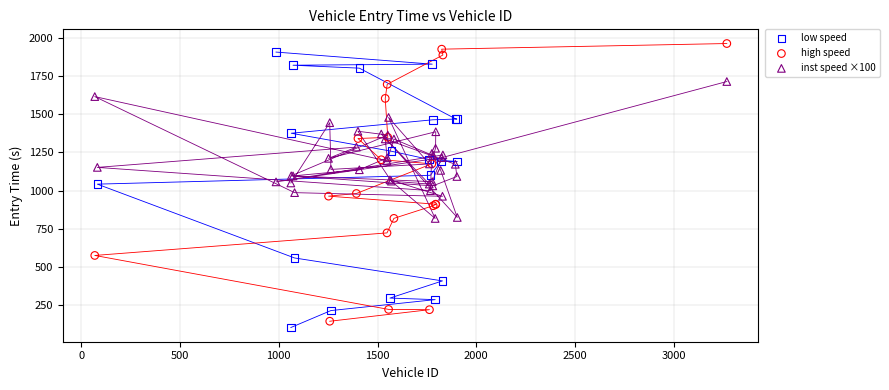

Which series has the widest spread of Y values?

high speed